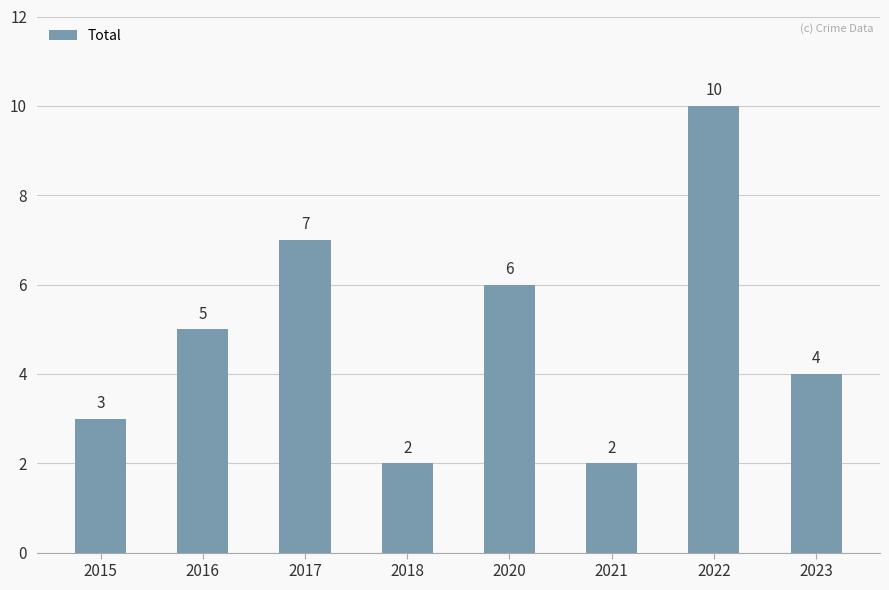

At which category does the chart reach its peak across all series?

2022